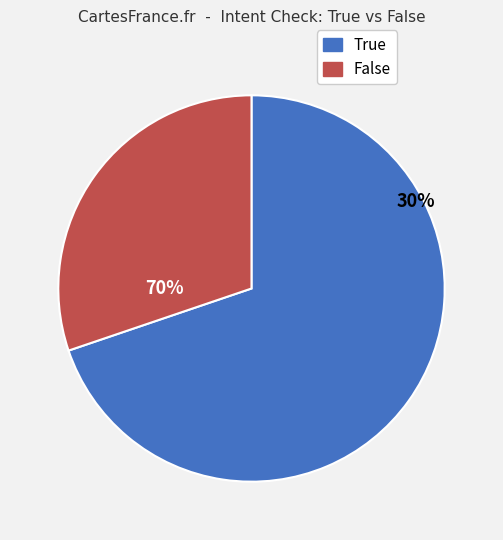

What percentage is the False slice, to the nearest percent?

30%